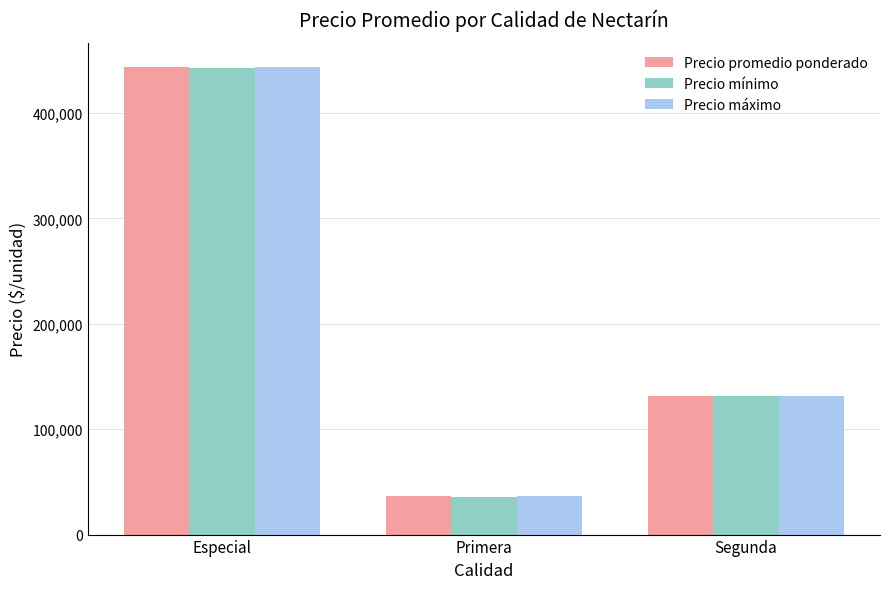

List the series in order of their overall mean, highest first.

Precio máximo, Precio promedio ponderado, Precio mínimo